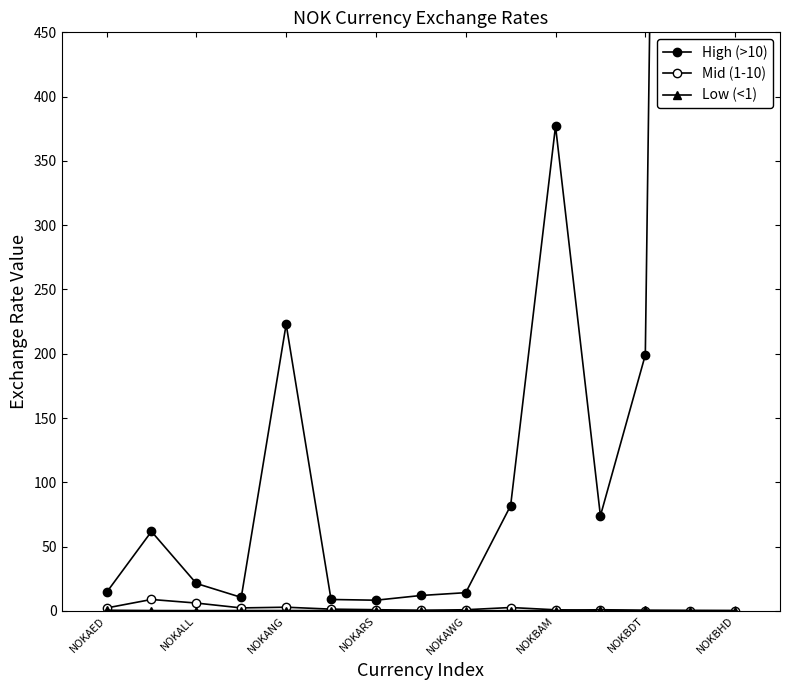

What is the spread (max minus min) of values at 11?

73.4